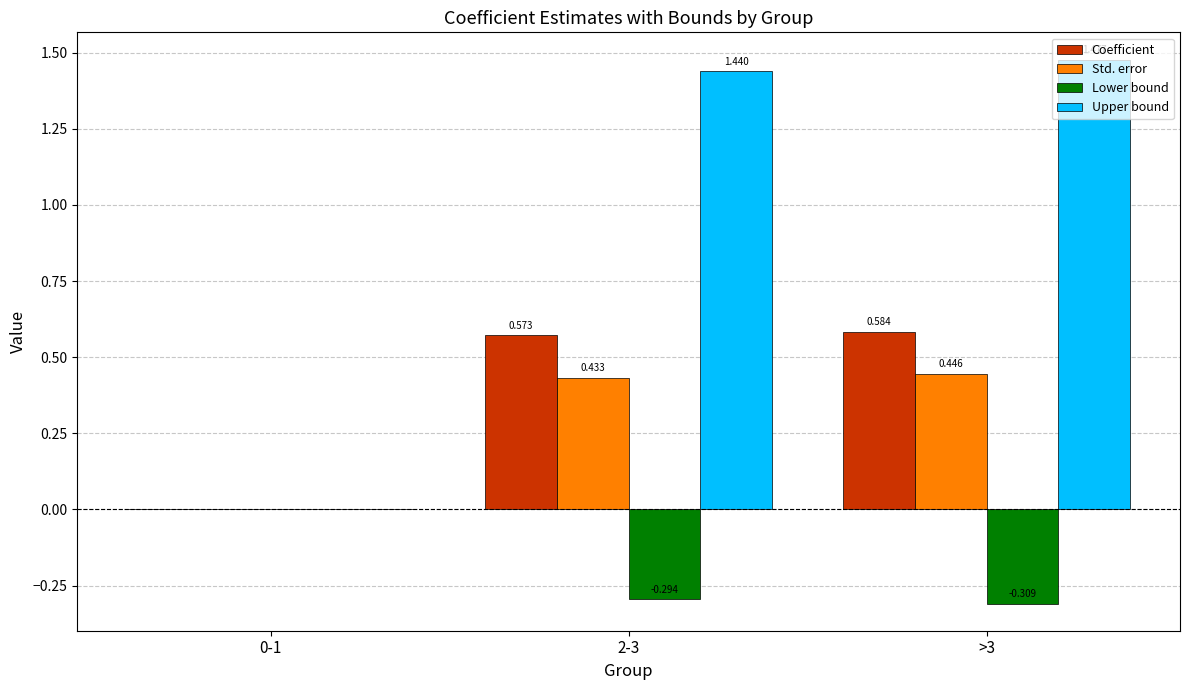

Which series has the largest total across all categories?

Upper bound